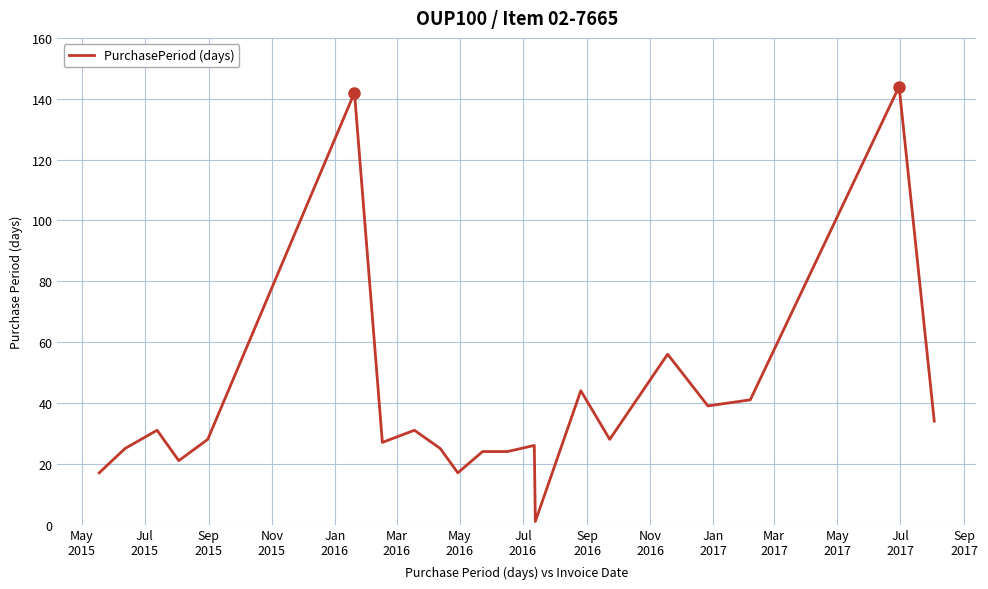

What is the maximum value shown in the chart?

144